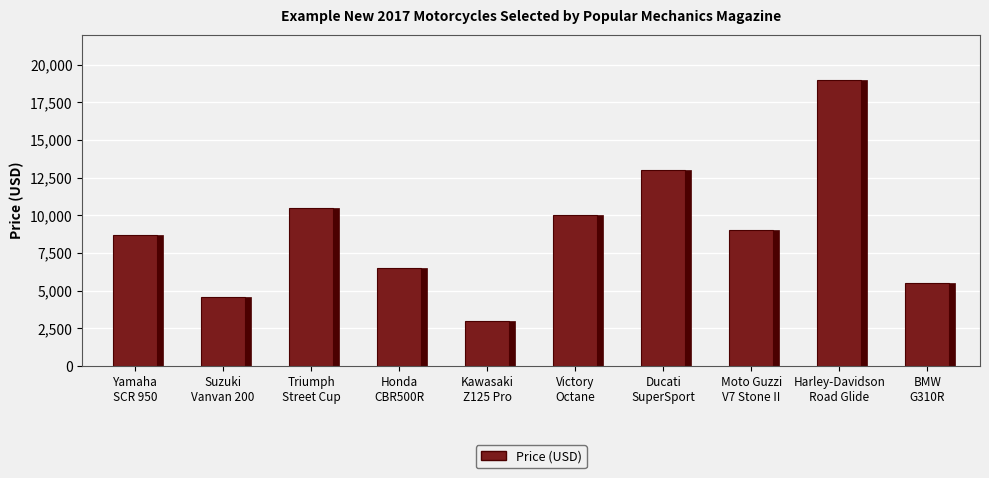

Between Triumph
Street Cup and Yamaha
SCR 950, which is larger?

Triumph
Street Cup